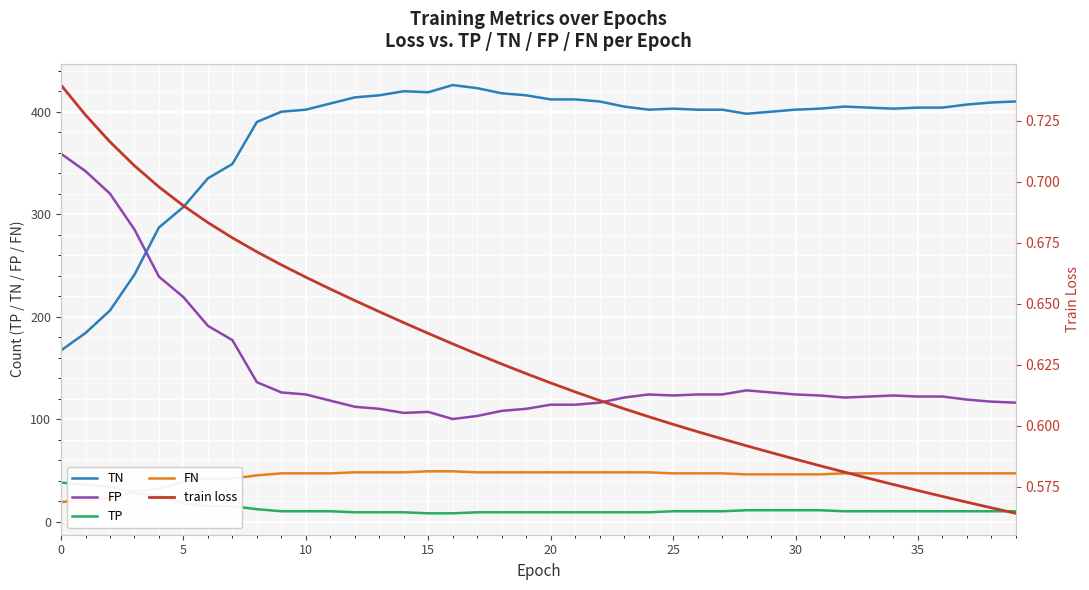

What is the value of the FN point at the 6th from the left?

39.0